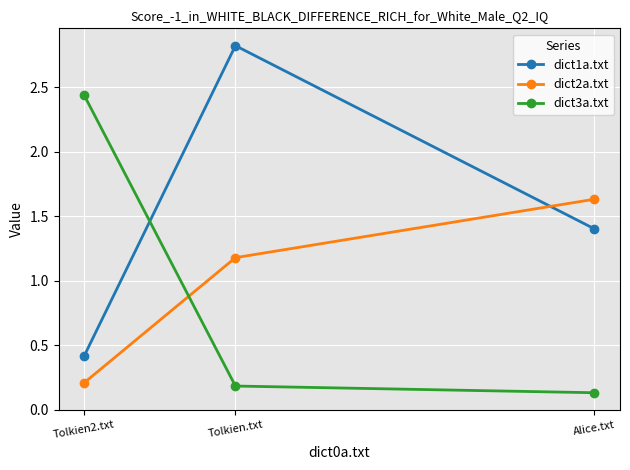

The dict2a.txt series shows 0.1 at Tolkien2.txt. True or false?

False